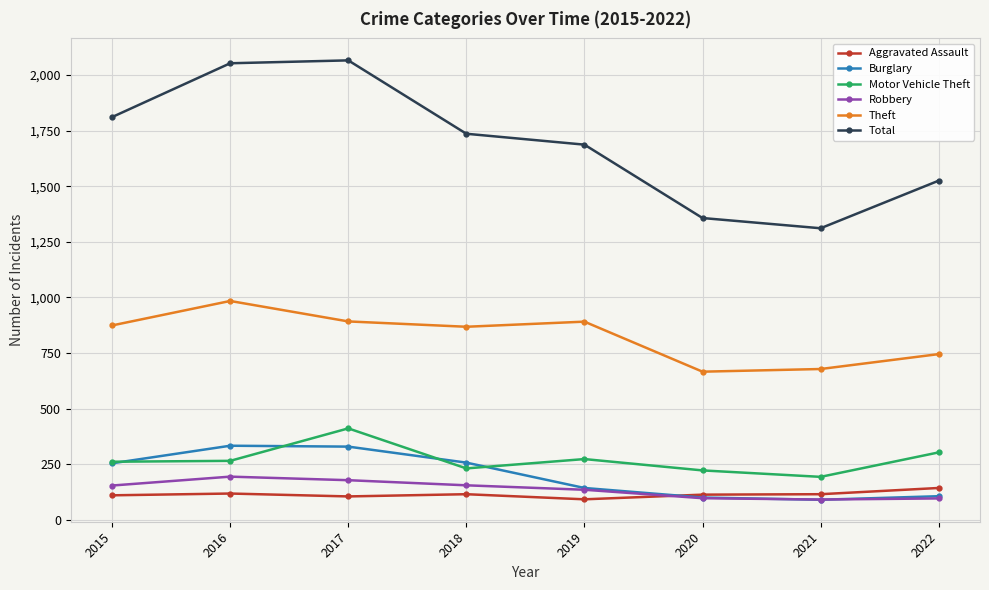

True or false: Total and Motor Vehicle Theft cross at least once.

False